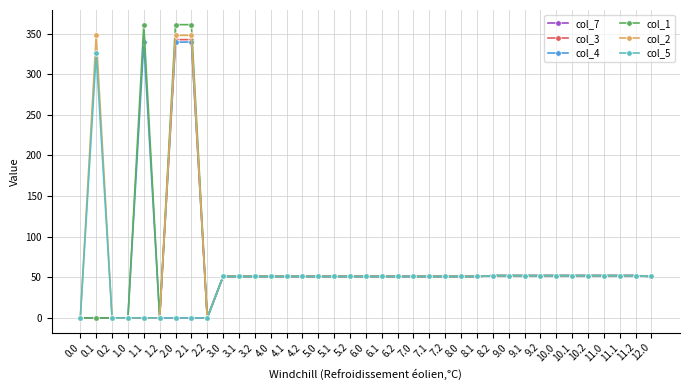

Is the value of col_4 at 9.0 greater than the value of col_5 at 1.1?

Yes